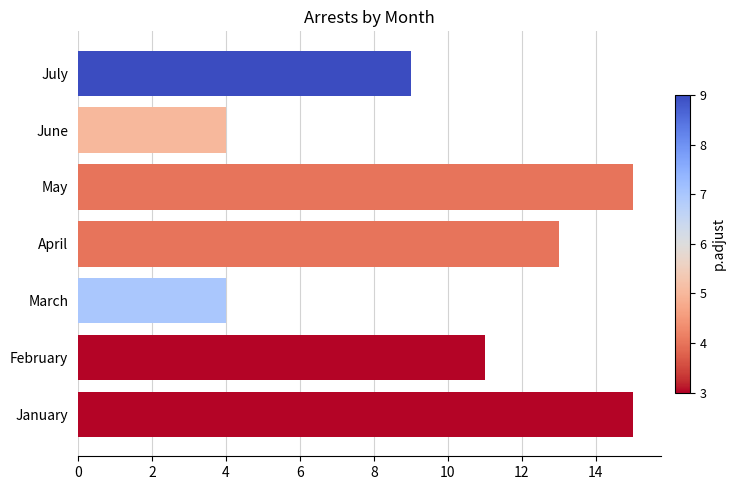

How many data points are less than 11?

3